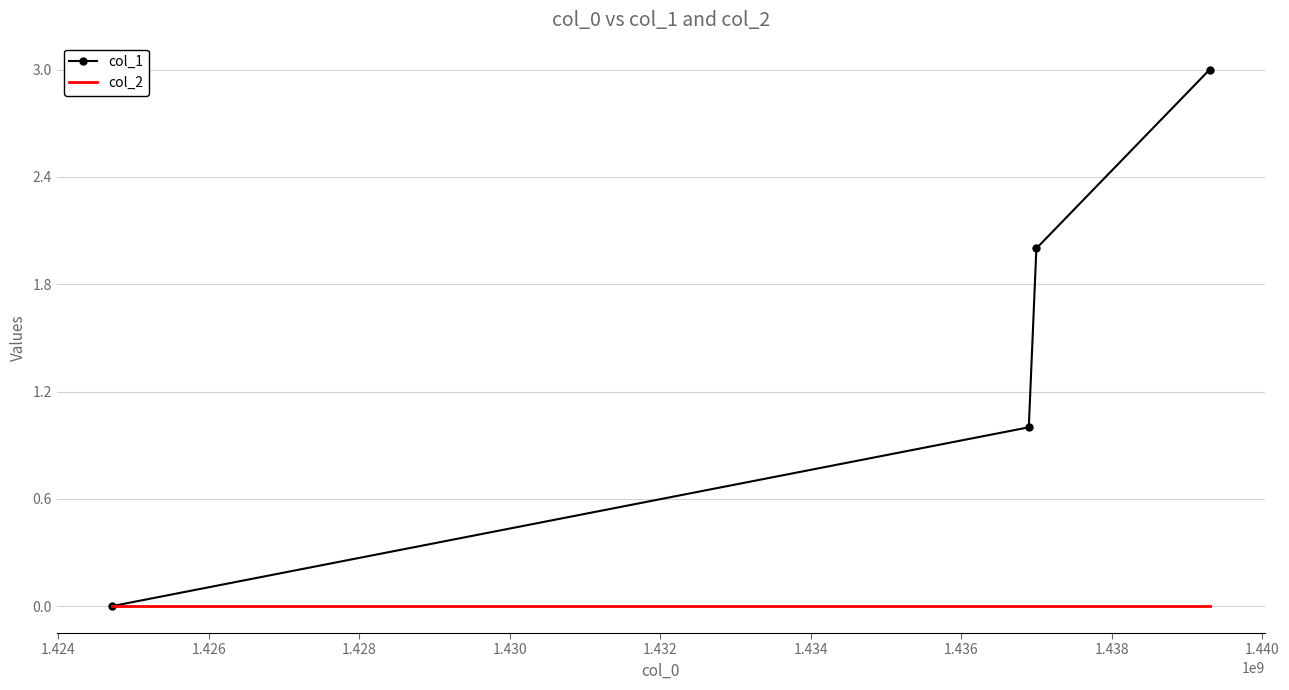

What are all the series names shown in the legend?

col_1, col_2